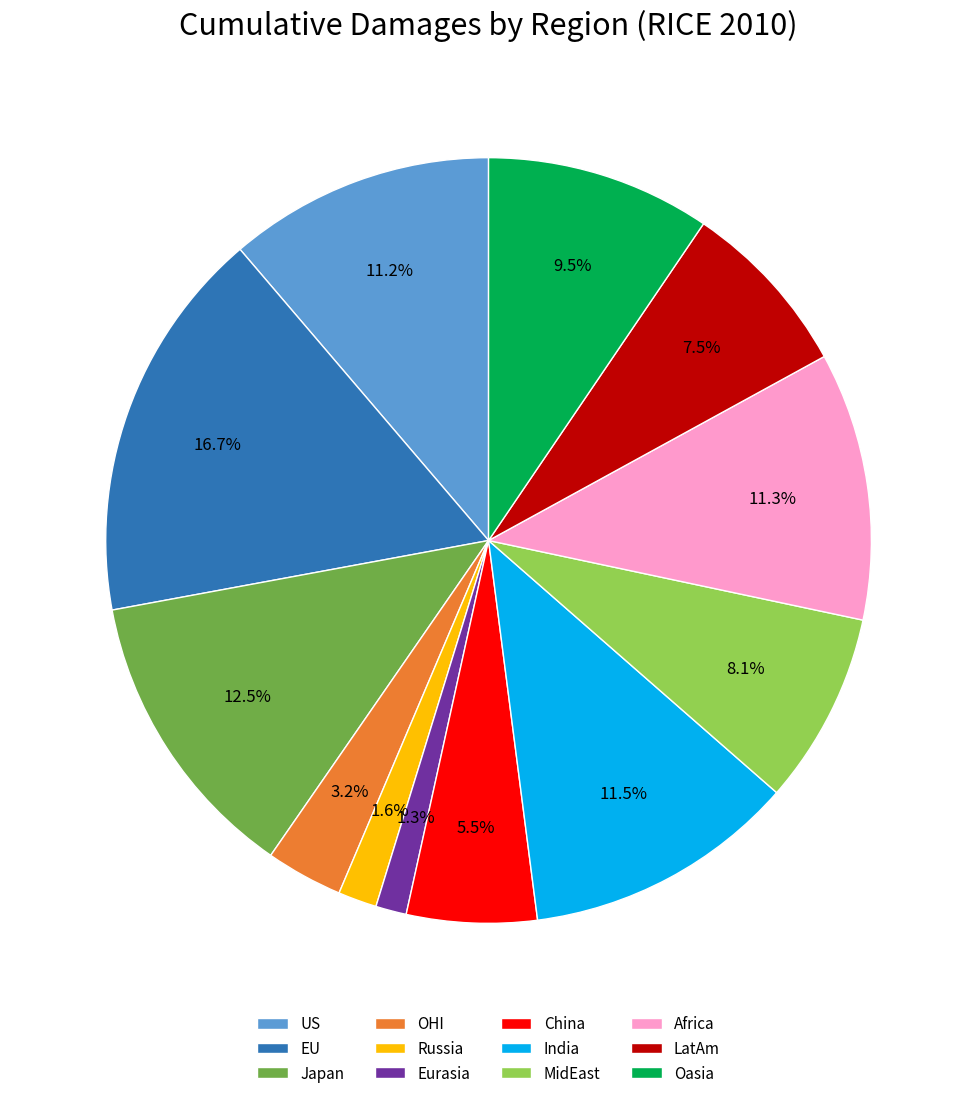

What is the largest slice in the pie chart?

EU